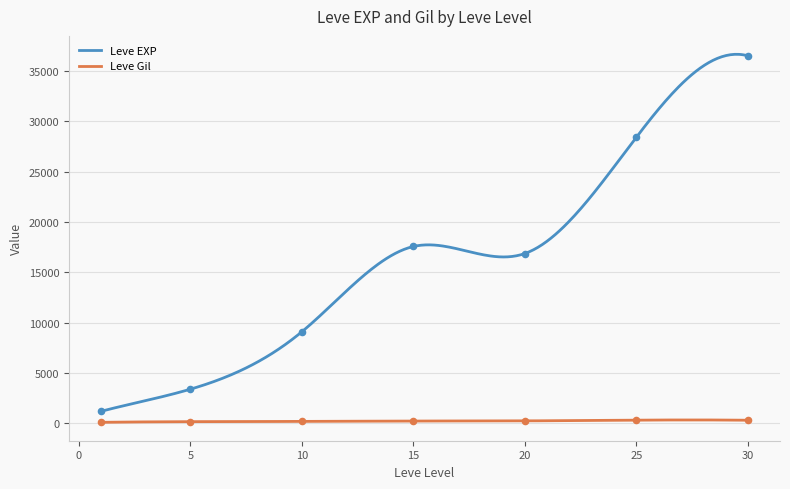

Which series contains the highest Y value?

Leve EXP